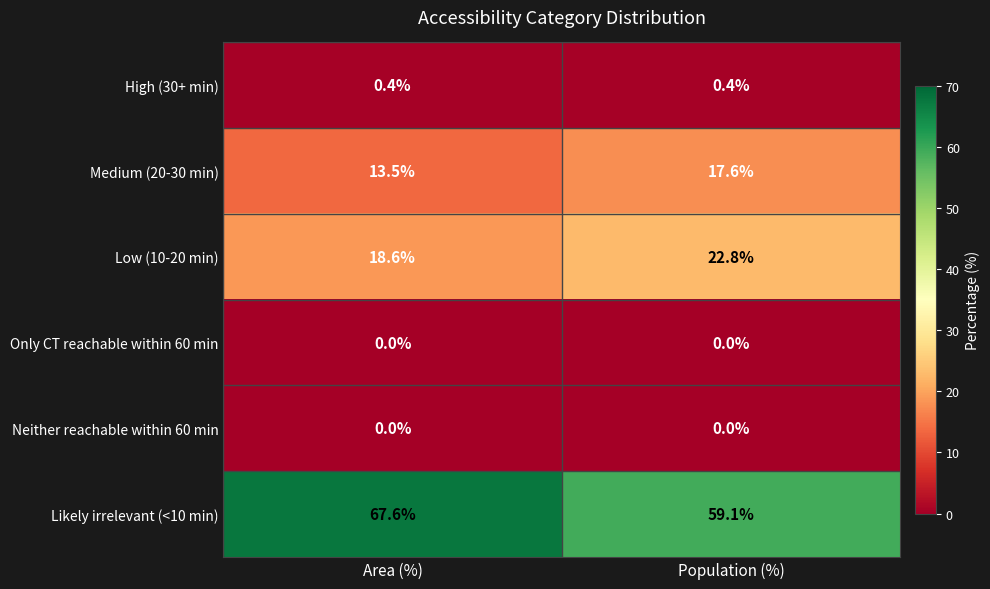

At which category is the sum across all series the highest?

Area (%)